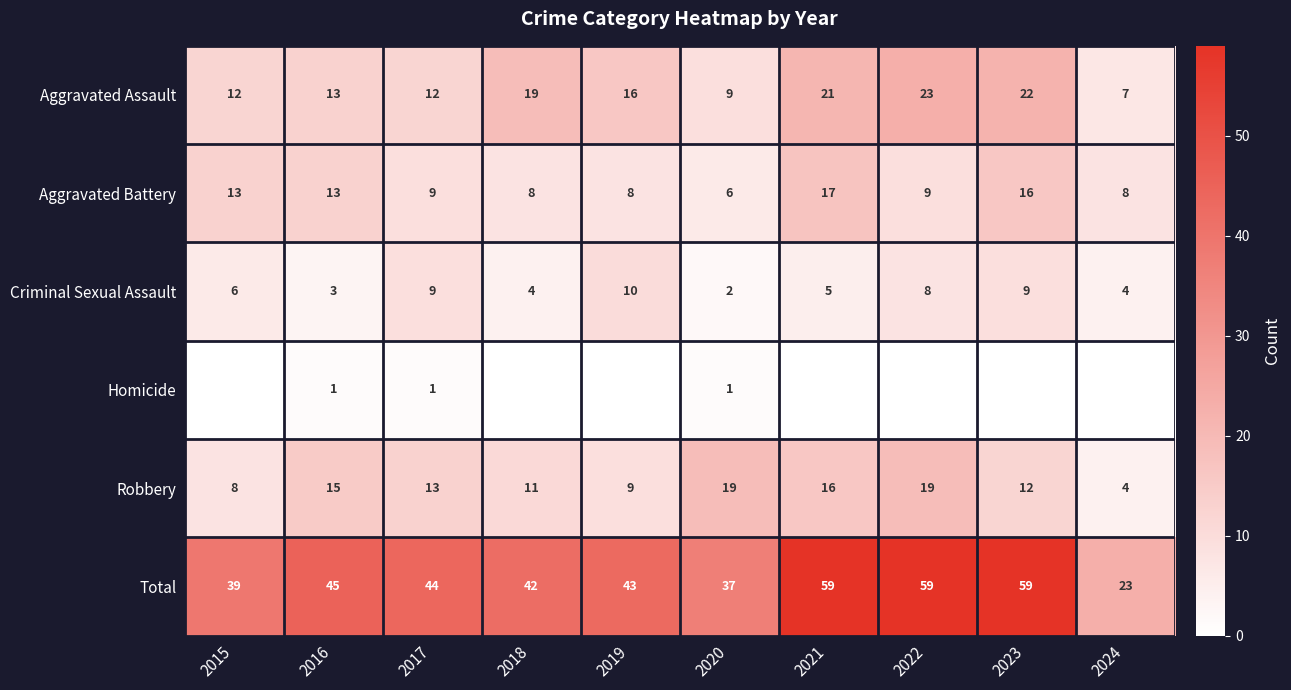

The value of Robbery at 2018 is 4. True or false?

False